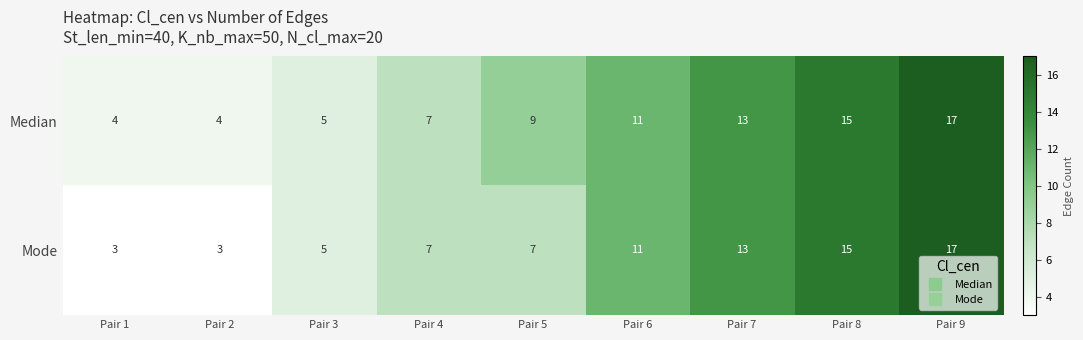

At which category is the sum across all series the highest?

Pair 9